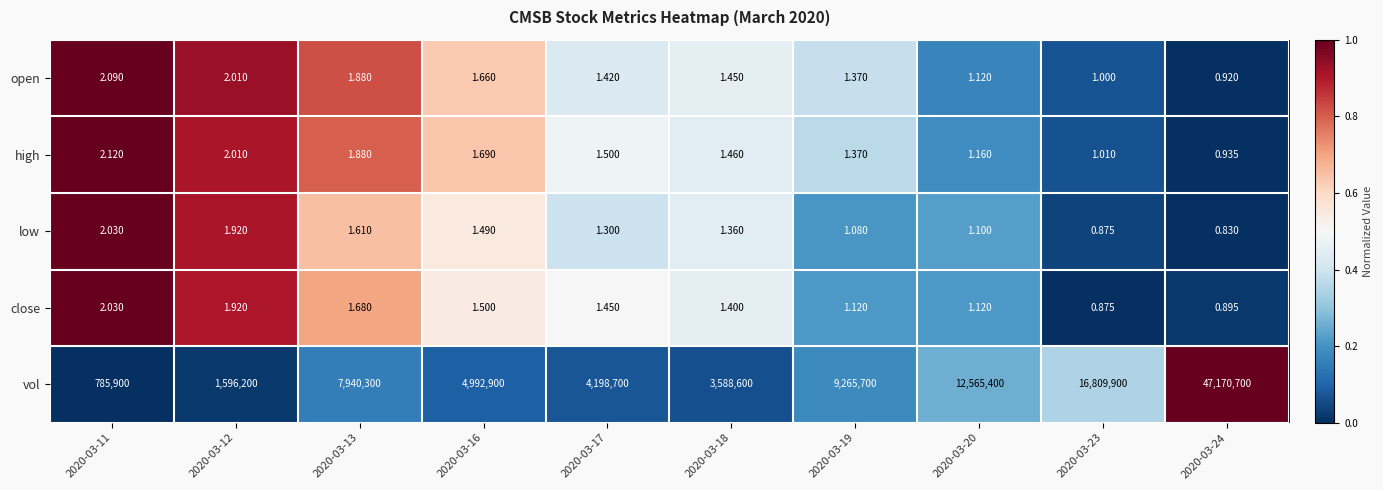

Which series has the largest total across all categories?

vol